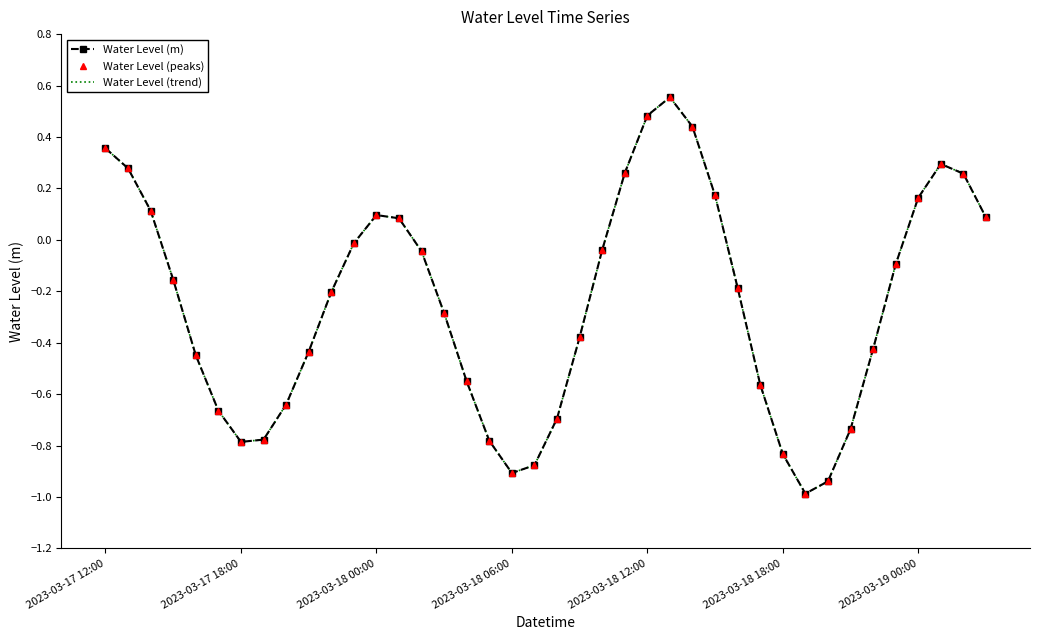

Rank the series by their maximum value, from highest to lowest.

Water Level (m), Water Level (peaks), Water Level (trend)